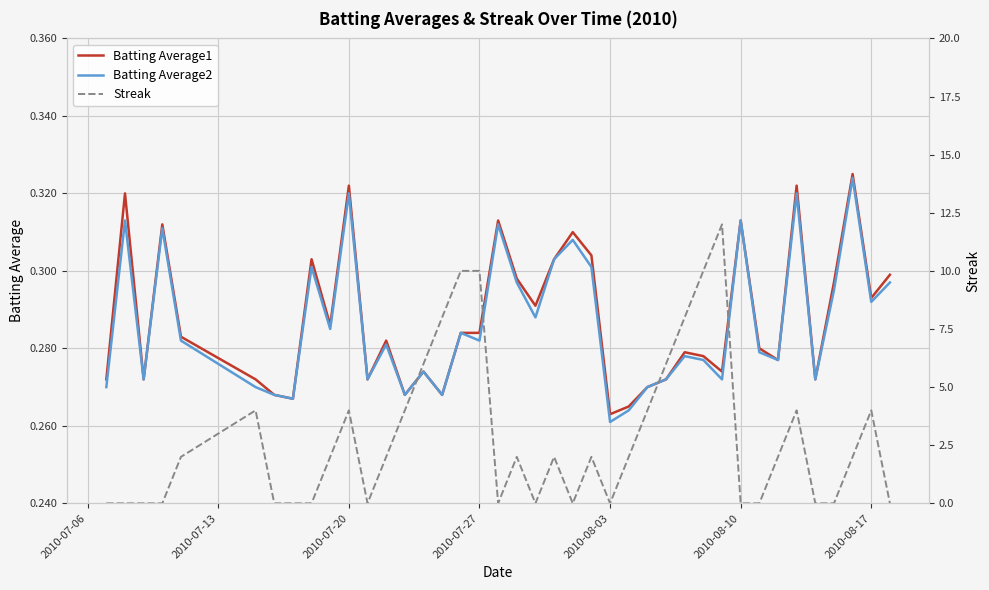

Which category has the lowest value in the Batting Average2 series?

2010-08-03